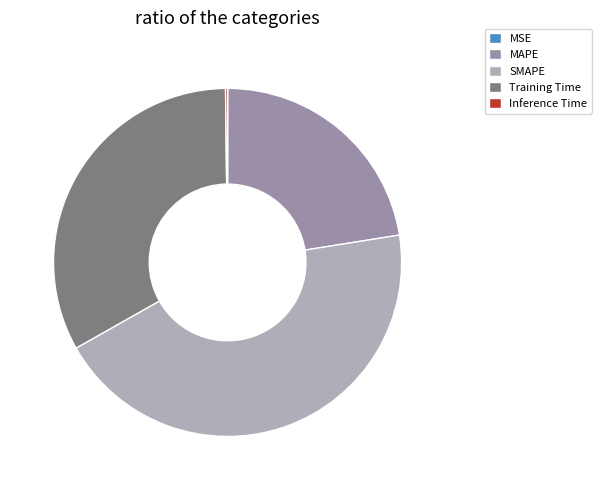

Is it true that SMAPE is 35% of the pie?

False